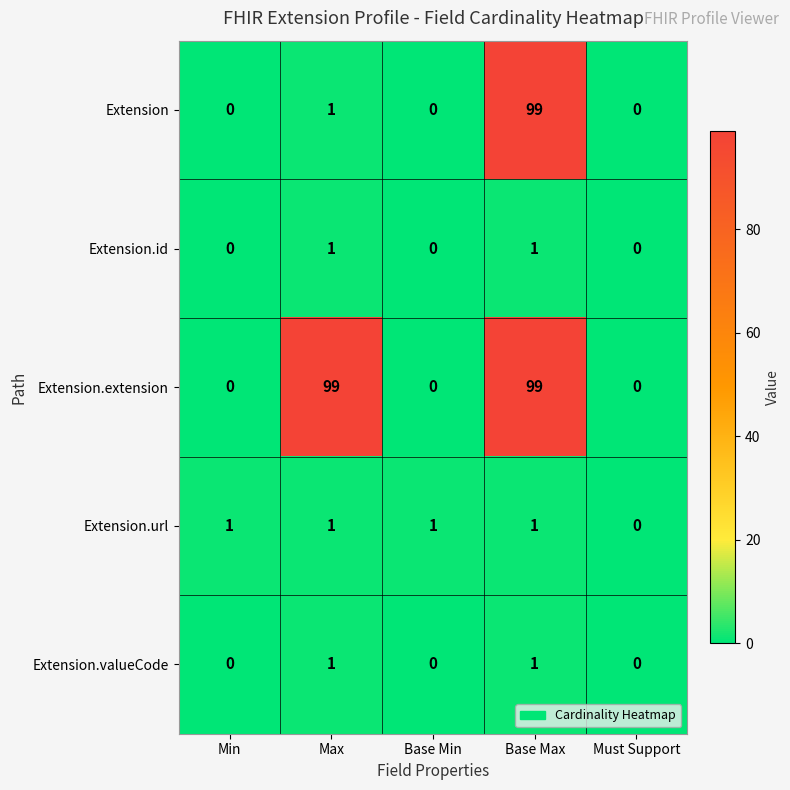

How many positive values does the Extension.extension series have?

2